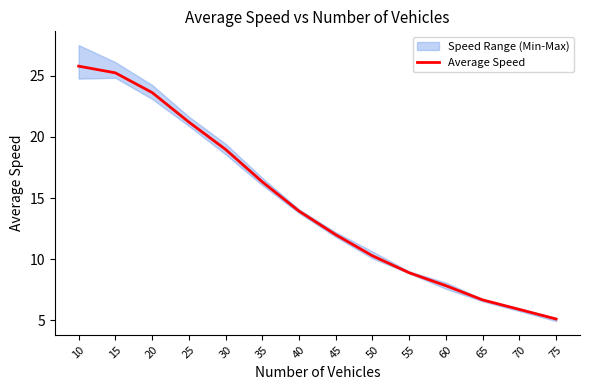

The chart shows a value of 35.7 at 10. True or false?

False